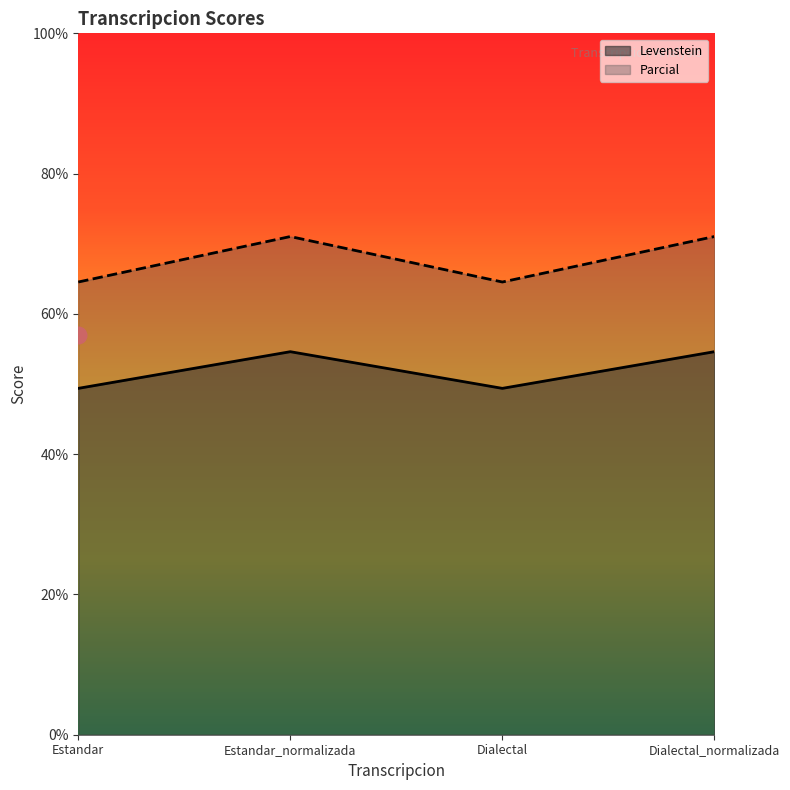

Rank the categories by Parcial value from highest to lowest.

Estandar_normalizada, Dialectal_normalizada, Estandar, Dialectal